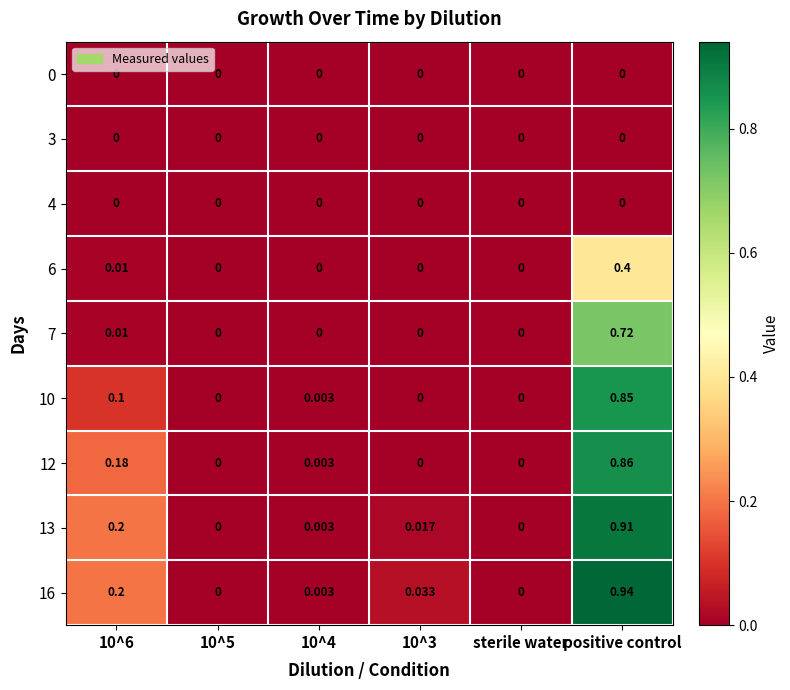

At which category is the sum across all series the highest?

positive control